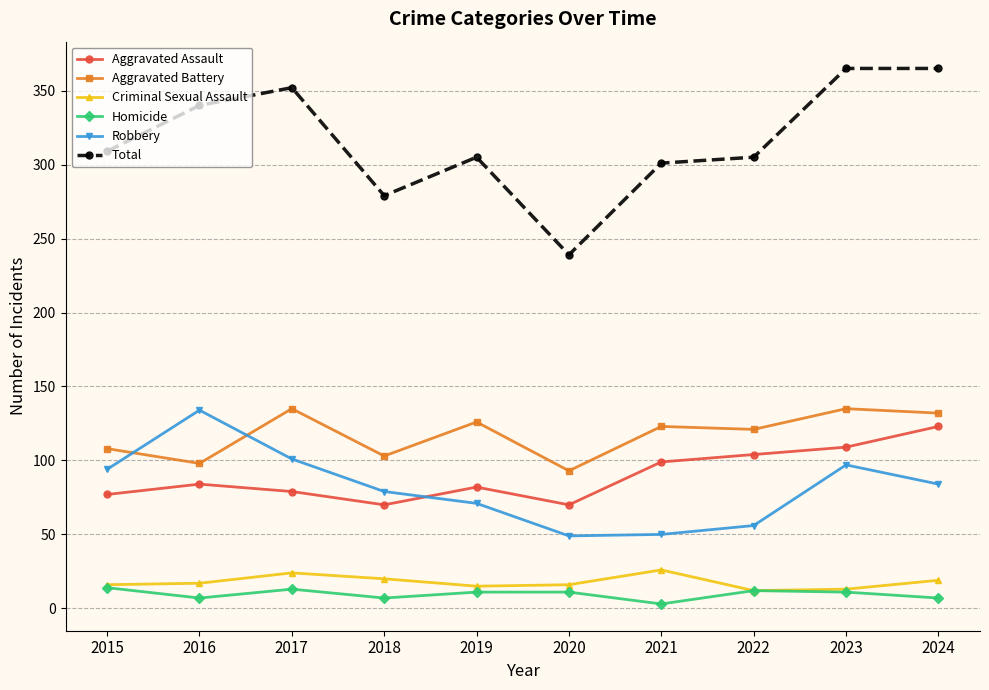

What is the value of the Homicide point at the 2nd from the left?

7